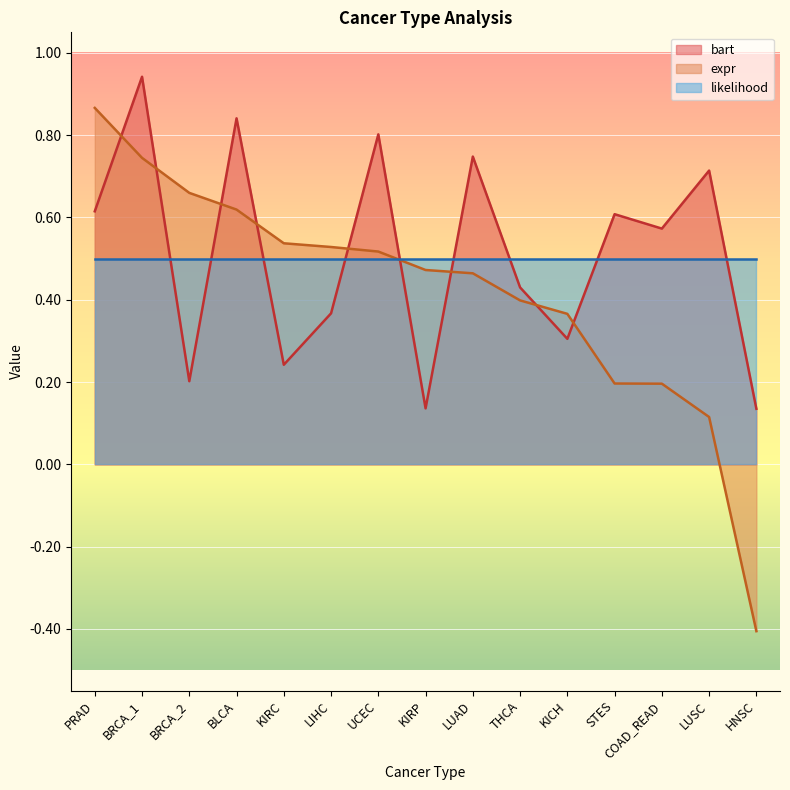

At which category is the sum across all series the highest?

BRCA_1